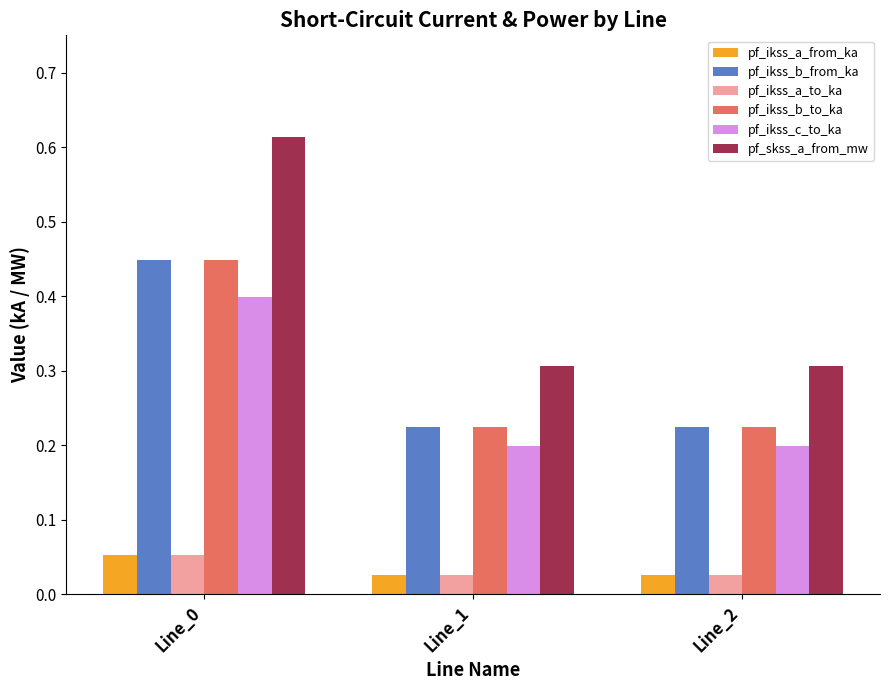

Is the value of pf_skss_a_from_mw at Line_2 greater than the value of pf_ikss_a_from_ka at Line_1?

Yes